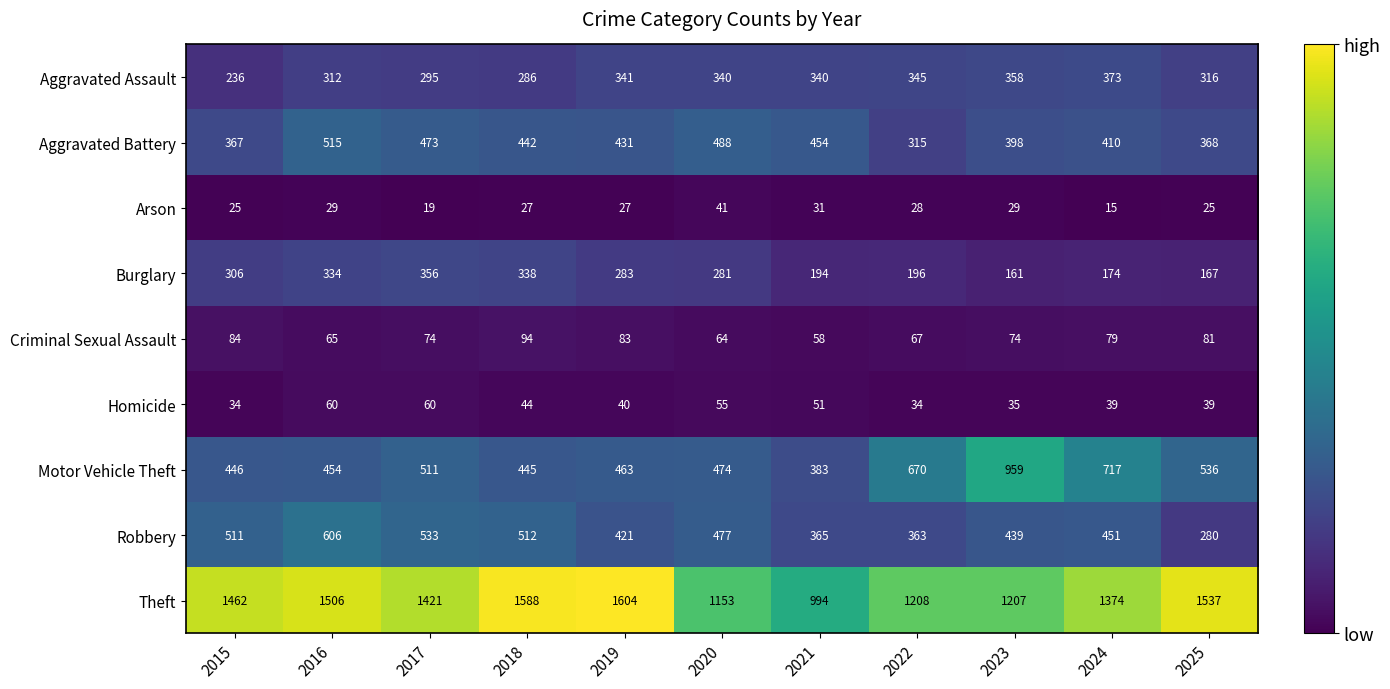

What is the difference between the highest and lowest values at 2021?

963